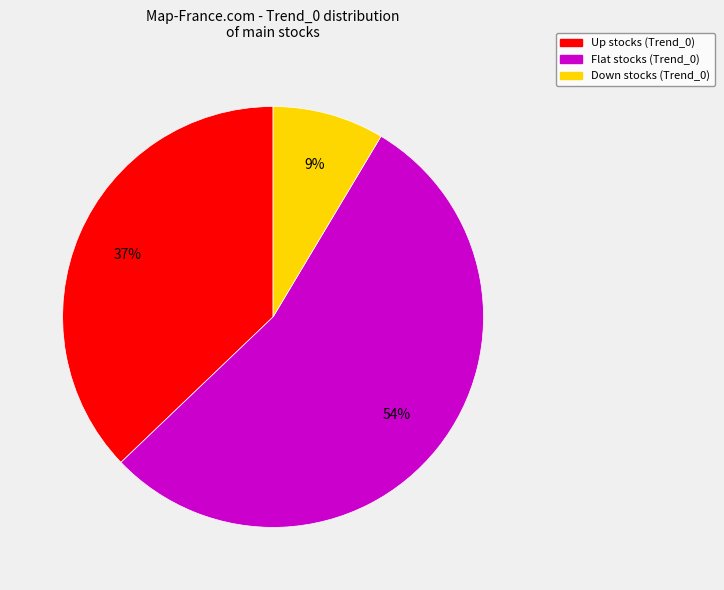

Rank the categories by value from highest to lowest.

Flat, Up, Down